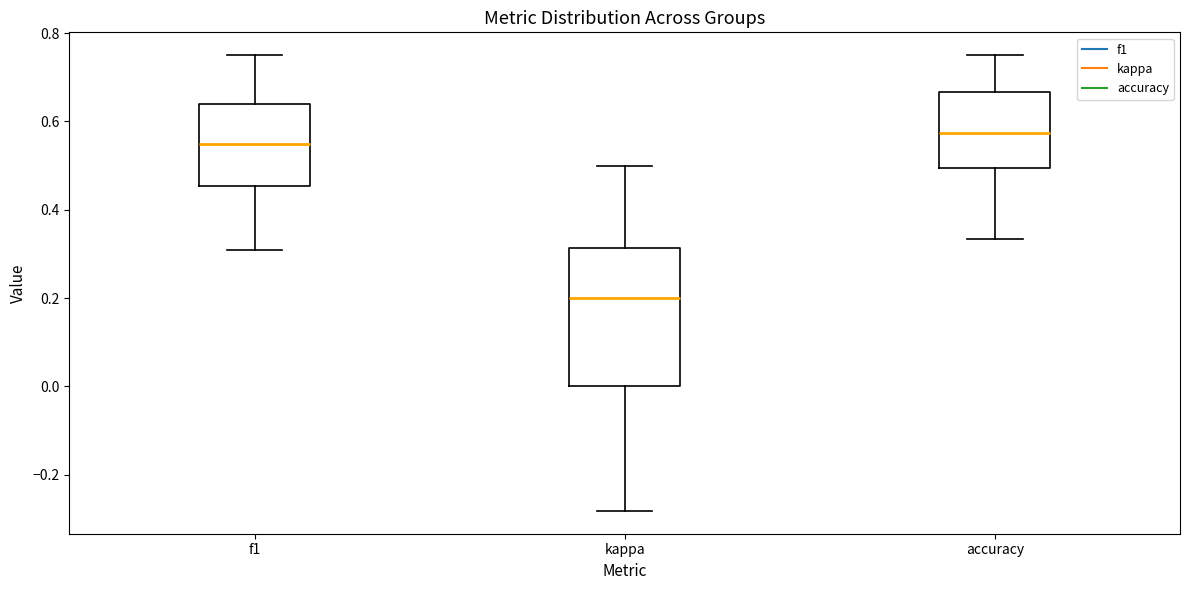

Reading left to right, transcribe this box plot: for each box, give where its median line is, the range the box spans, and where its two whiskers end, as read against the y-axis. The values are not printed on the chart, so give them approximately, as read against the axis.

f1: median 0.54, box 0.46 to 0.64, whiskers 0.30 to 0.76
kappa: median 0.20, box 0.00 to 0.32, whiskers -0.28 to 0.50
accuracy: median 0.58, box 0.50 to 0.66, whiskers 0.34 to 0.76